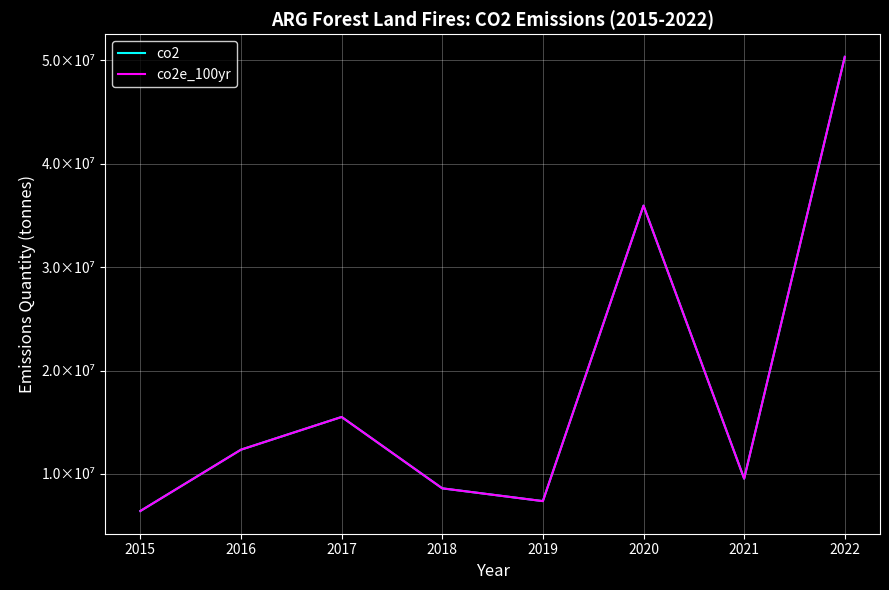

Is this an area chart (filled region under the line)?

No